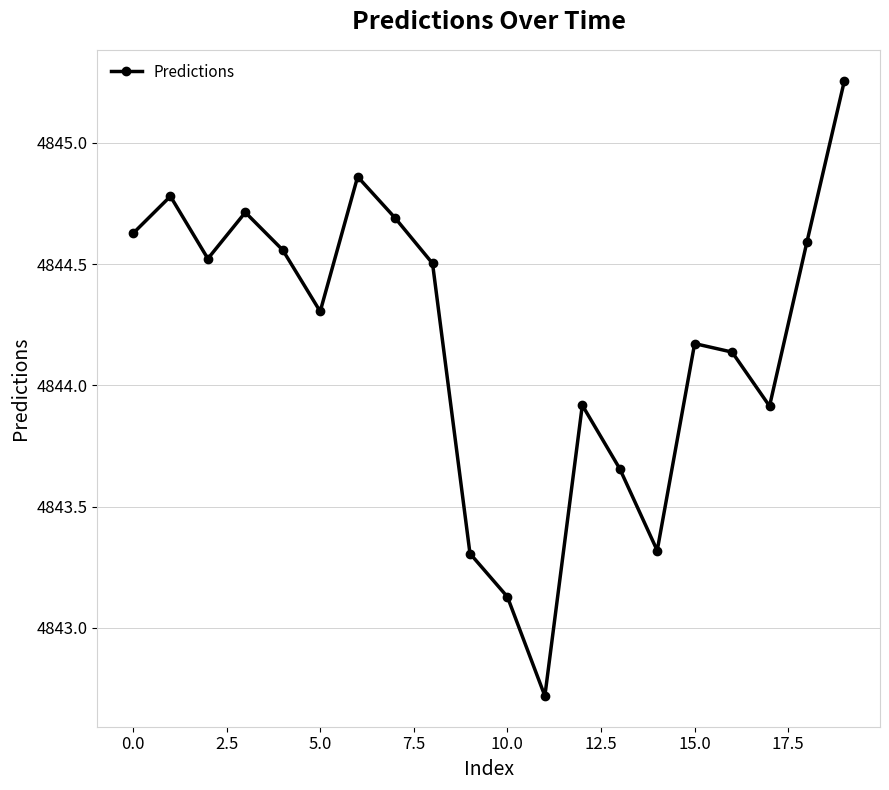

What is the difference between the maximum and minimum values?

2.5